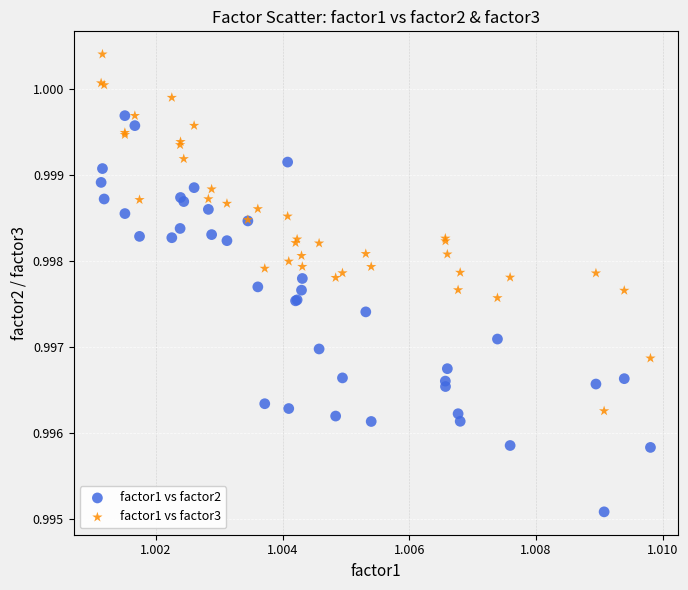

Which series contains the highest Y value?

factor1 vs factor3